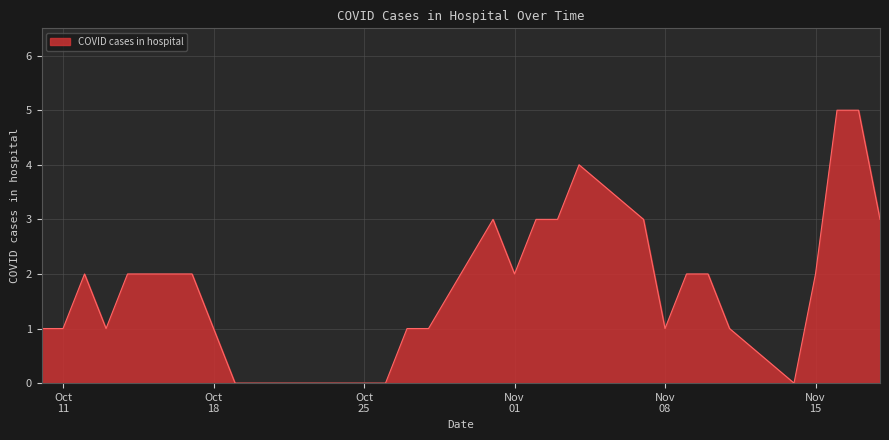

What is the maximum value shown in the chart?

5